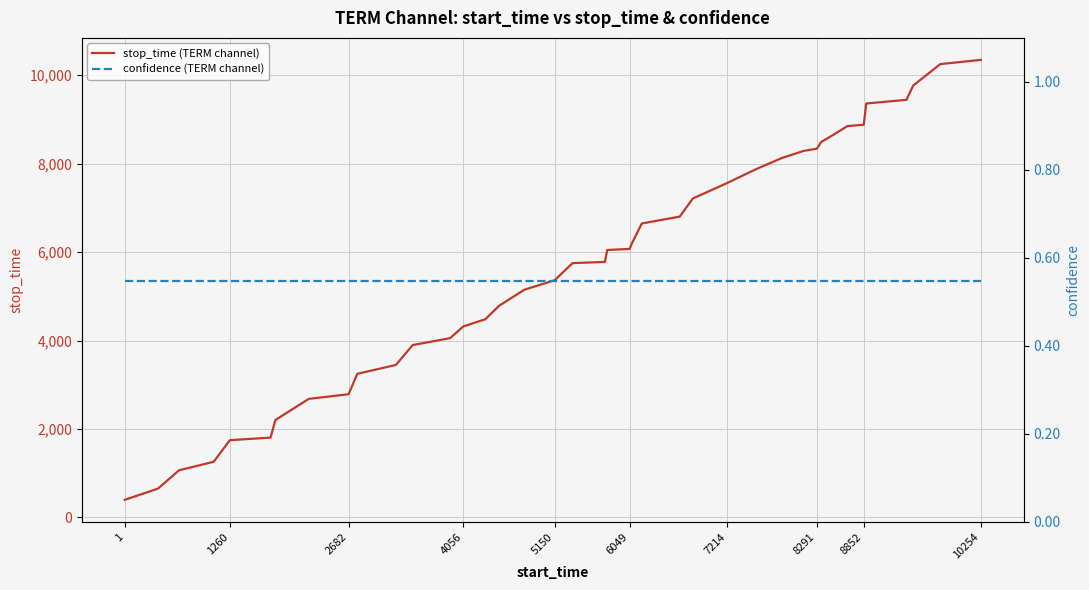

The value of stop_time (TERM channel) at 6049 is 9817. True or false?

False